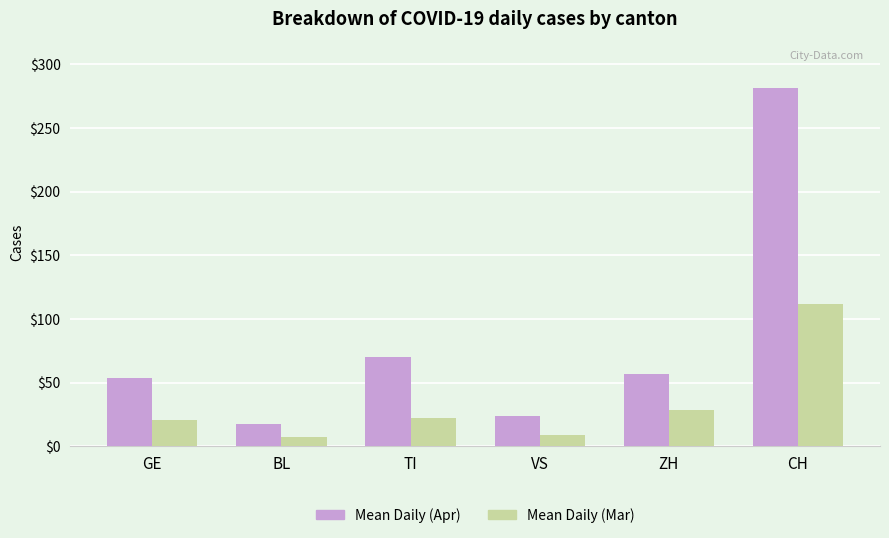

At which category does the chart reach its peak across all series?

CH